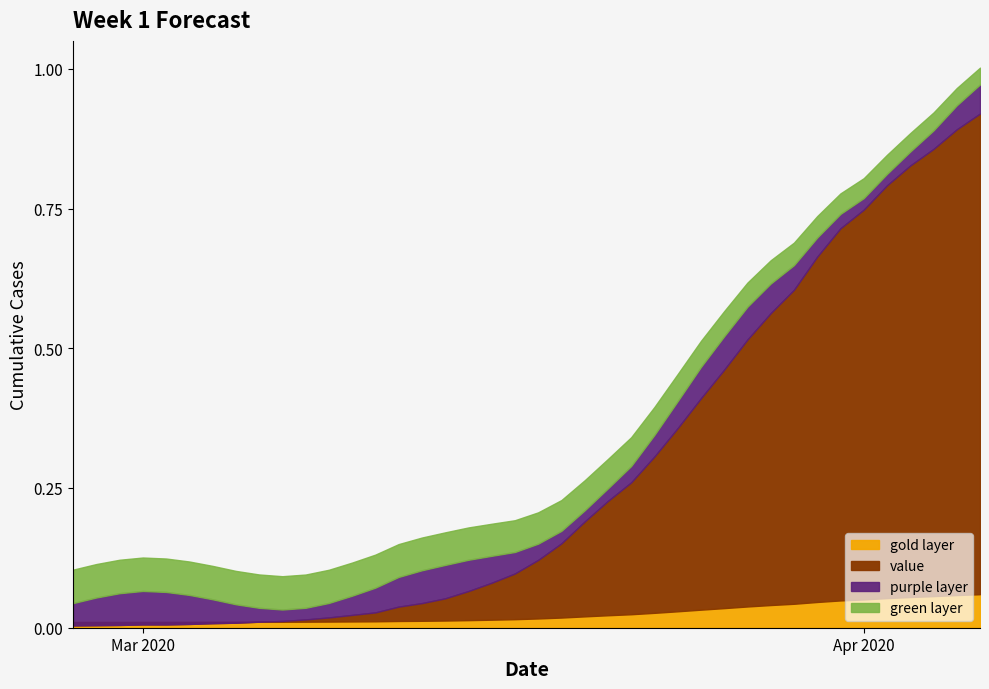

List the labels in order of value, smallest first.

2020-02-27, 2020-02-28, 2020-02-29, 2020-03-01, 2020-03-02, 2020-03-03, 2020-03-04, 2020-03-05, 2020-03-06, 2020-03-07, 2020-03-08, 2020-03-09, 2020-03-10, 2020-03-11, 2020-03-12, 2020-03-13, 2020-03-14, 2020-03-15, 2020-03-16, 2020-03-17, 2020-03-18, 2020-03-19, 2020-03-20, 2020-03-21, 2020-03-22, 2020-03-23, 2020-03-24, 2020-03-25, 2020-03-26, 2020-03-27, 2020-03-28, 2020-03-29, 2020-03-30, 2020-03-31, 2020-04-01, 2020-04-02, 2020-04-03, 2020-04-04, 2020-04-05, 2020-04-06